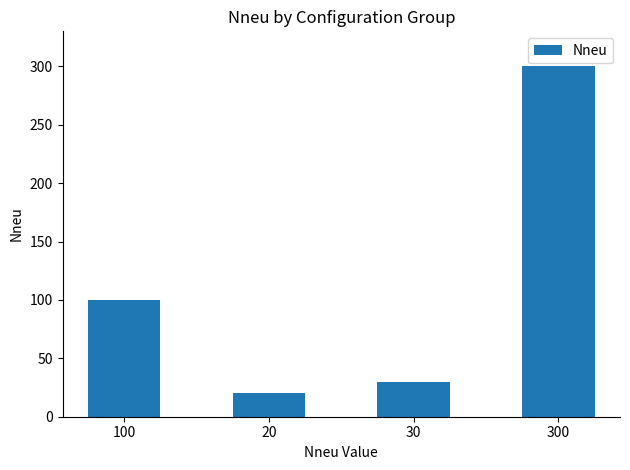

What is the difference between the values at 20 and 30?

10